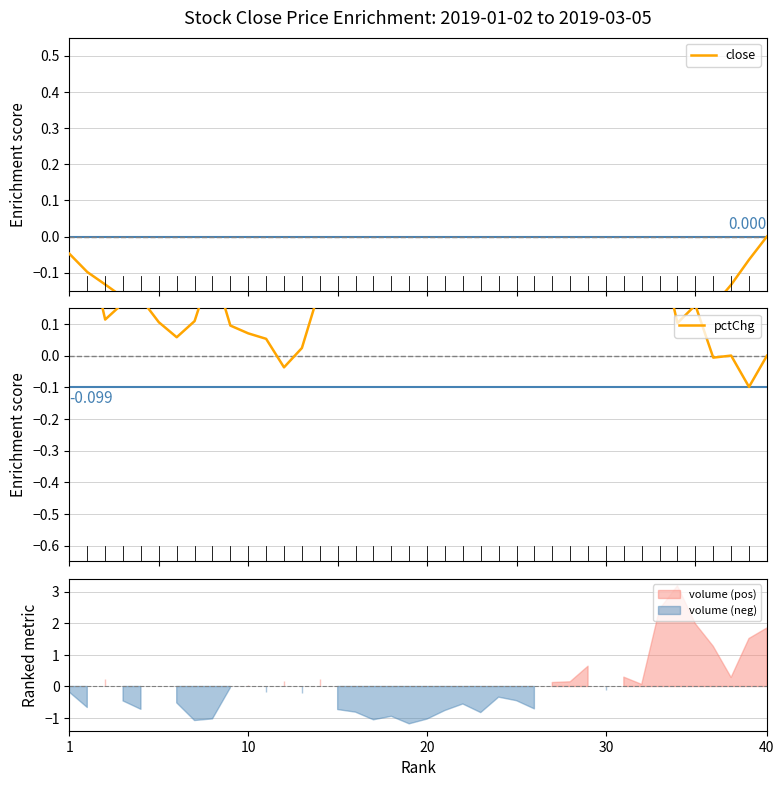

Is it true that close equals -0.5 at 20?

True